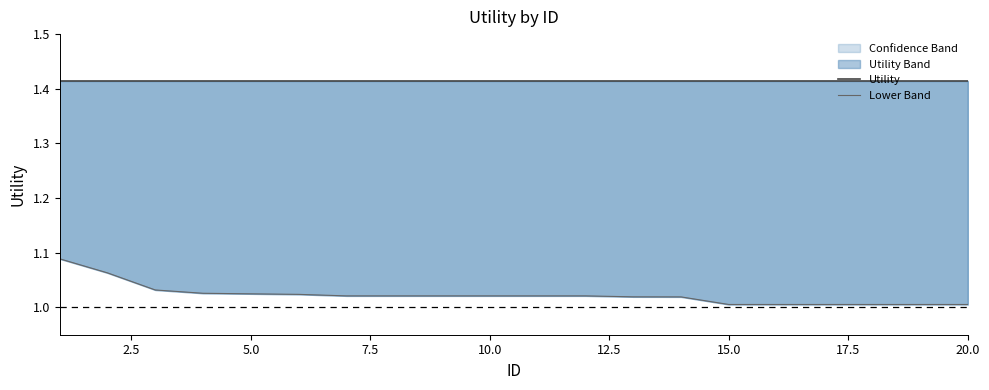

What is the value of the Lower Band point at the 15th from the left?

1.0